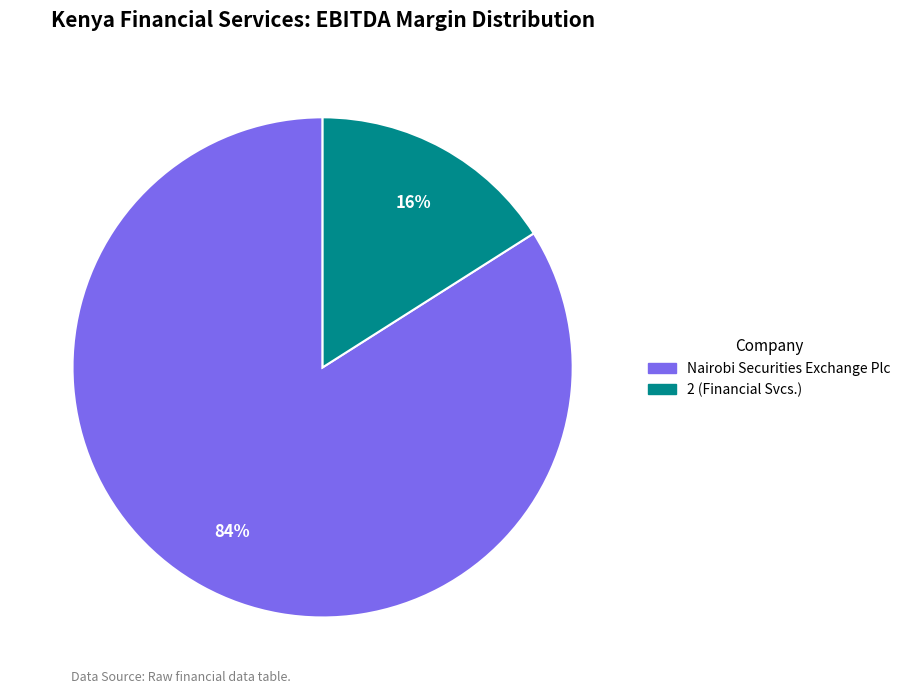

How many segments does this pie chart have?

2